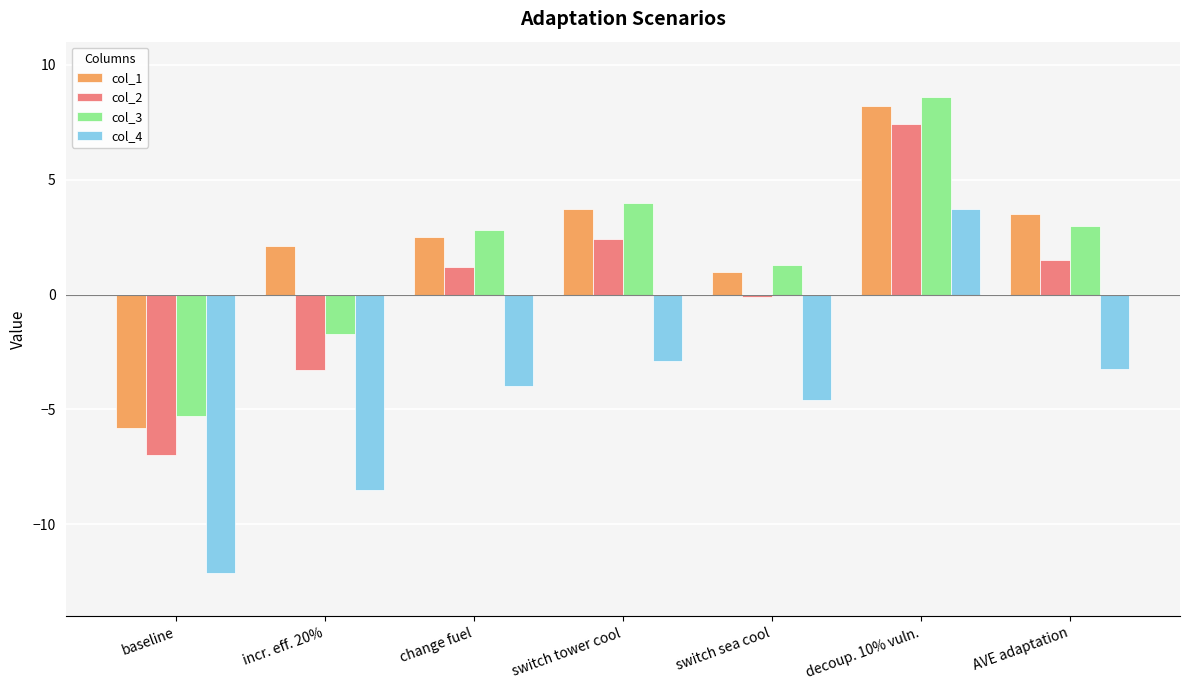

What is the difference between the highest and lowest values at AVE adaptation?

6.8